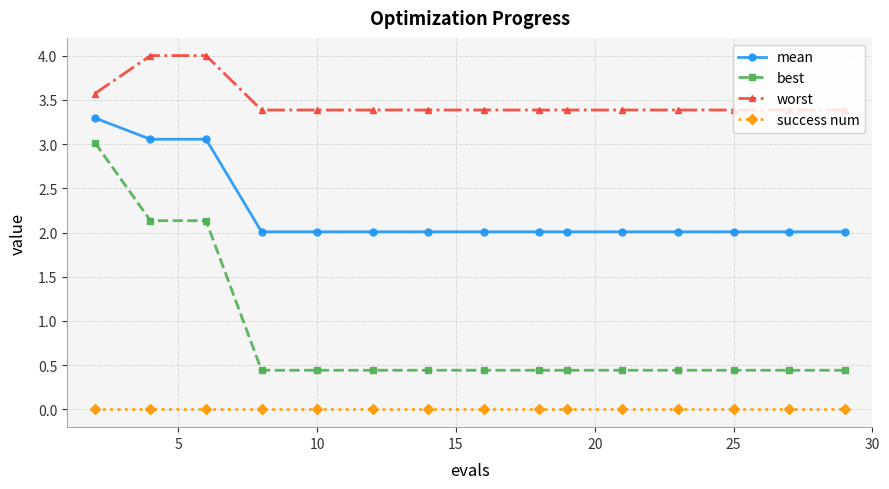

True or false: mean and worst cross at least once.

False